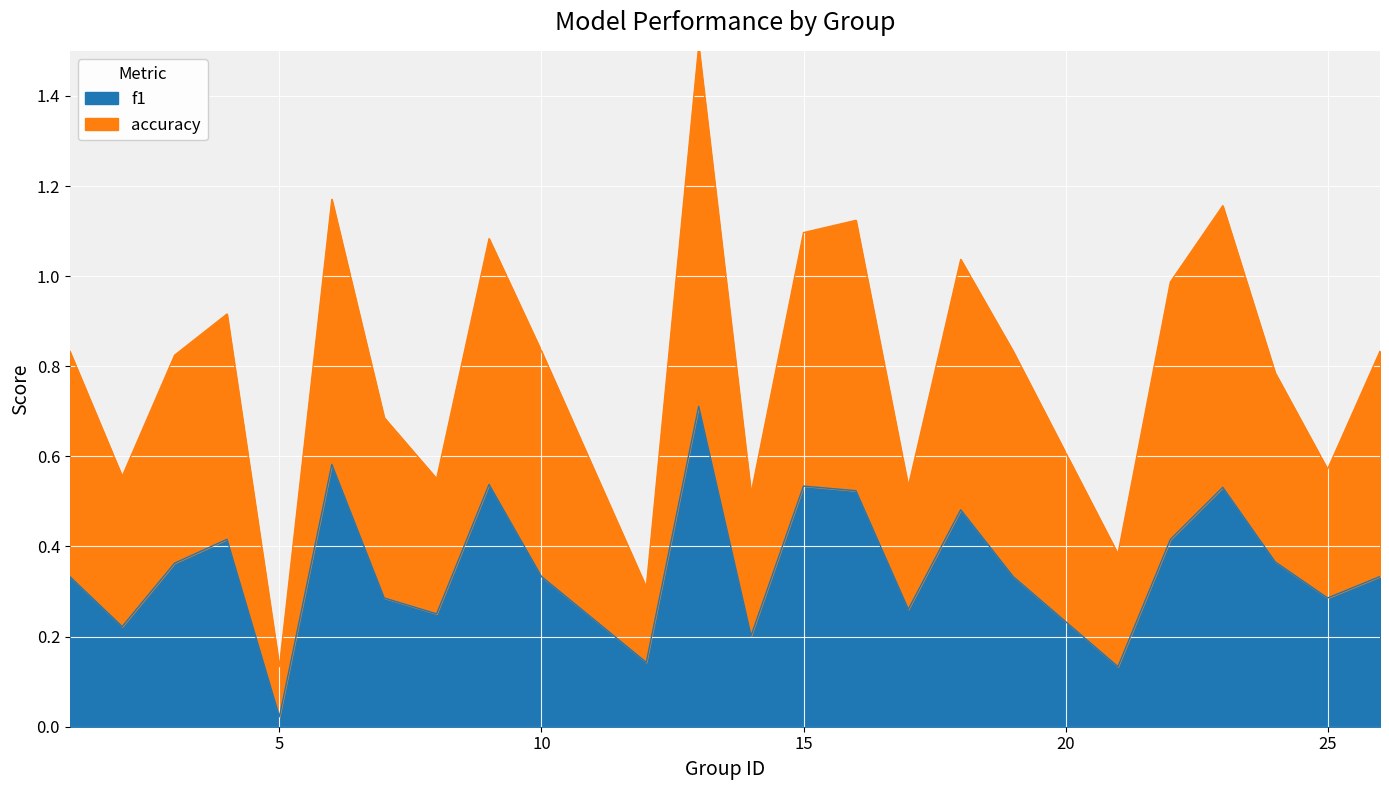

At which category is the sum across all series the highest?

13